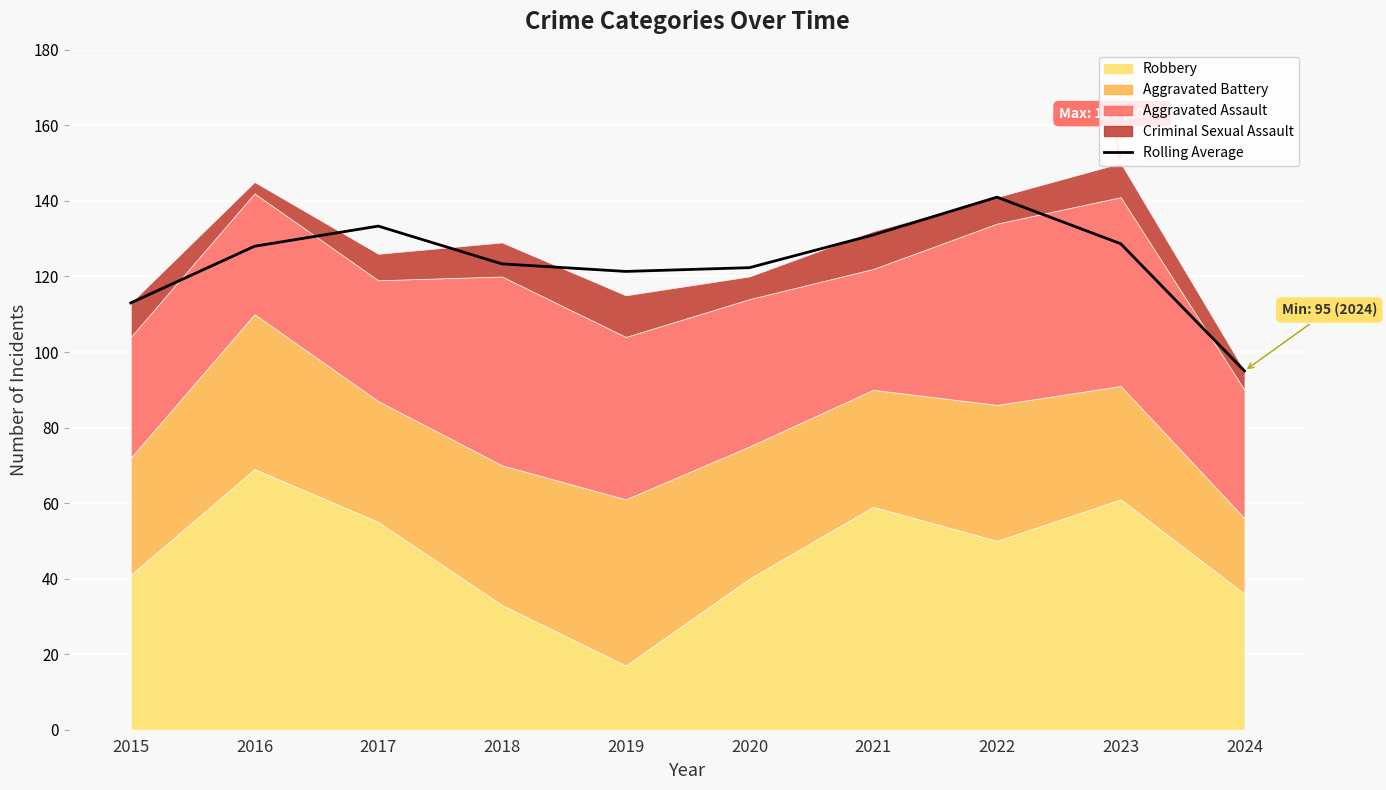

Where is the first local maximum?

2017